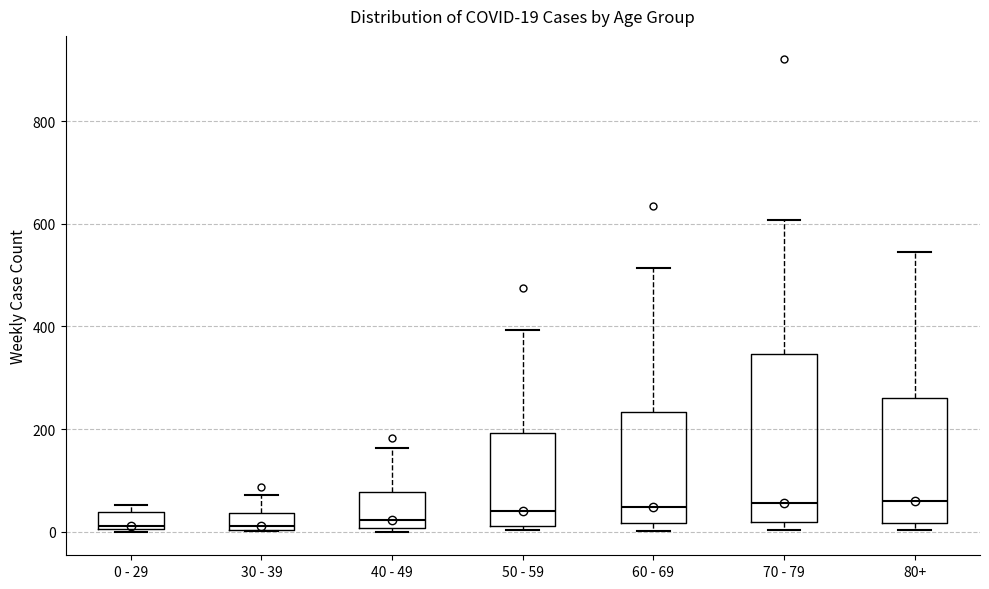

Comparing the boxes themselves (not the whiskers), which one is the tallest?

70 - 79